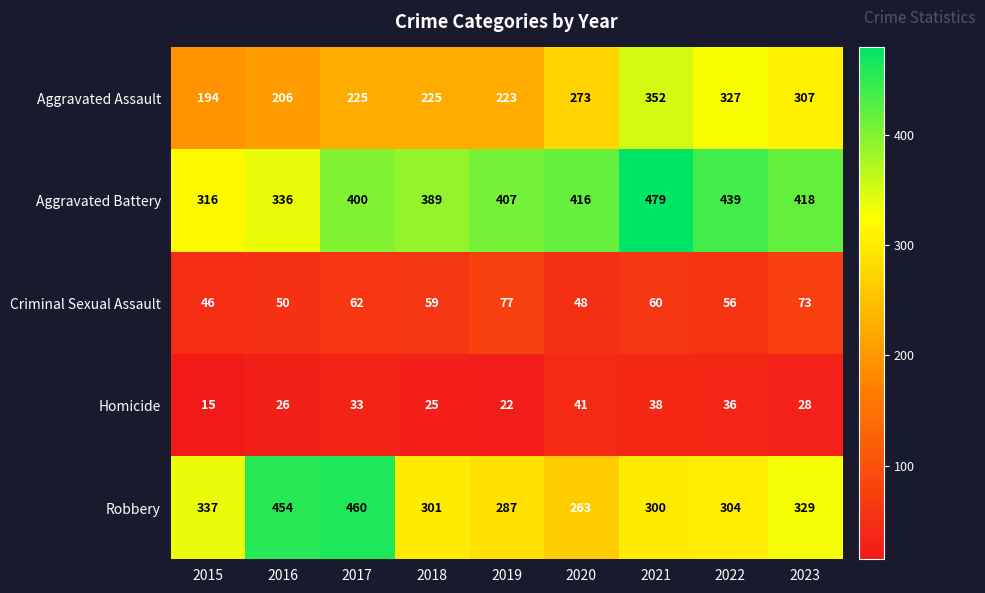

Which series has the largest range (max minus min)?

Robbery